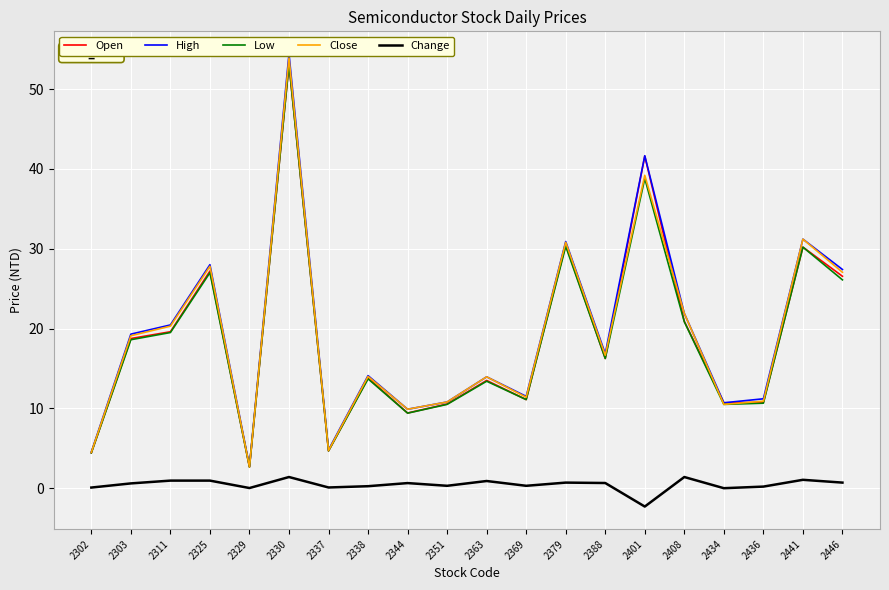

Between 2337 and 2436, which is larger?

2436